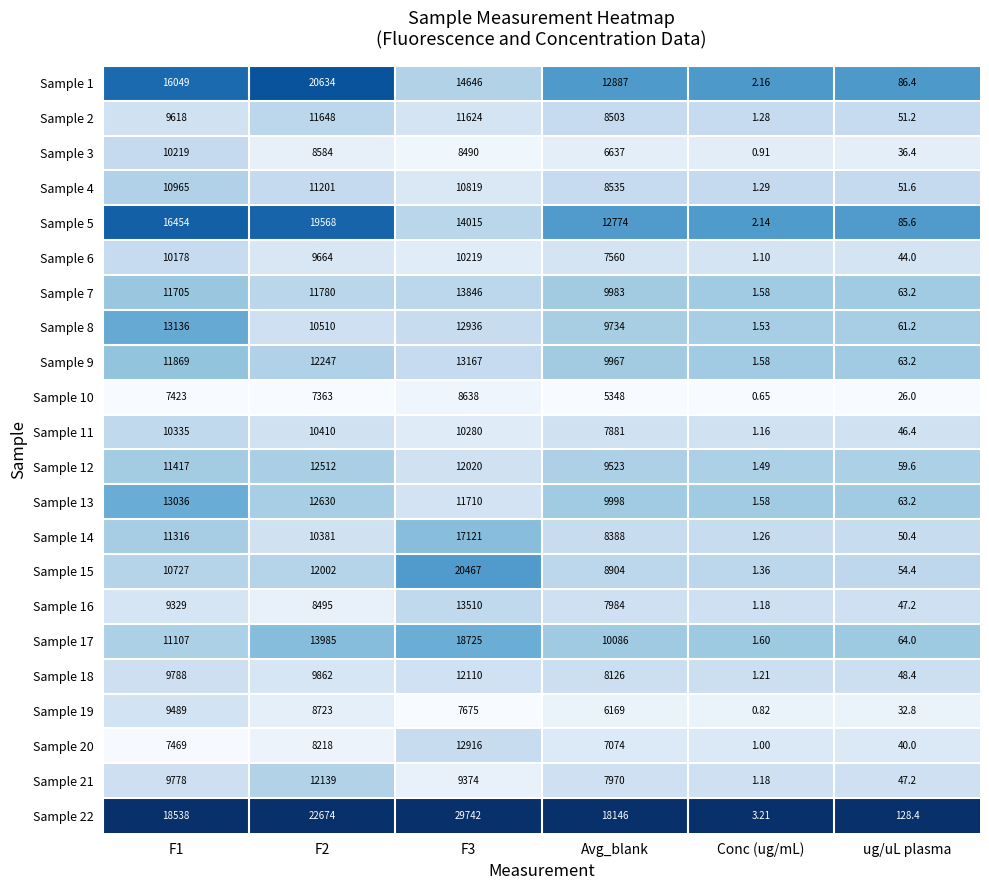

At which label is Sample 16 closest to 6755?

Avg_blank